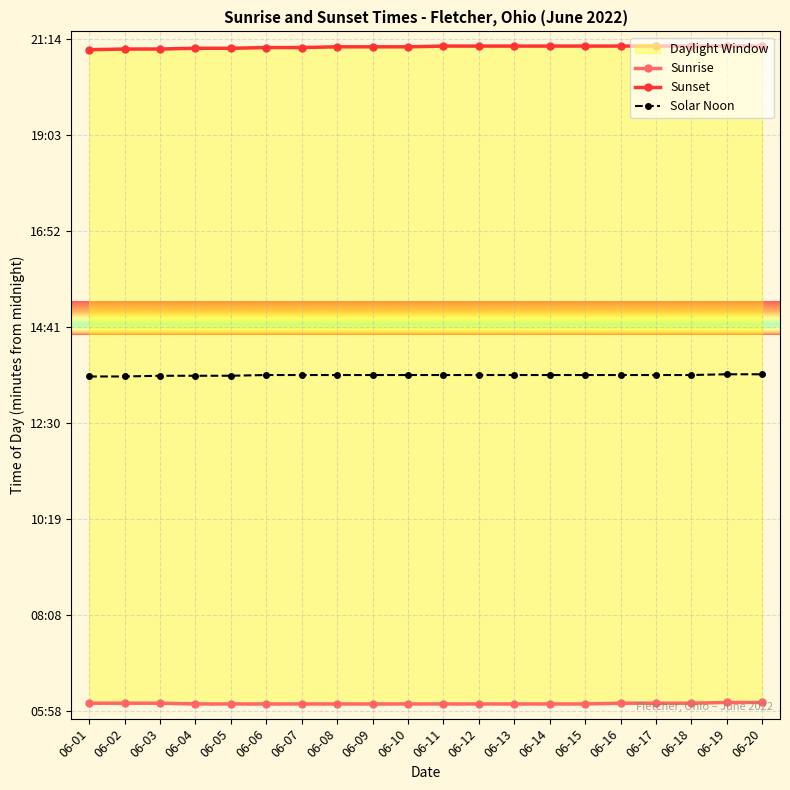

List the series in order of their overall mean, highest first.

Sunset, Solar Noon, Sunrise